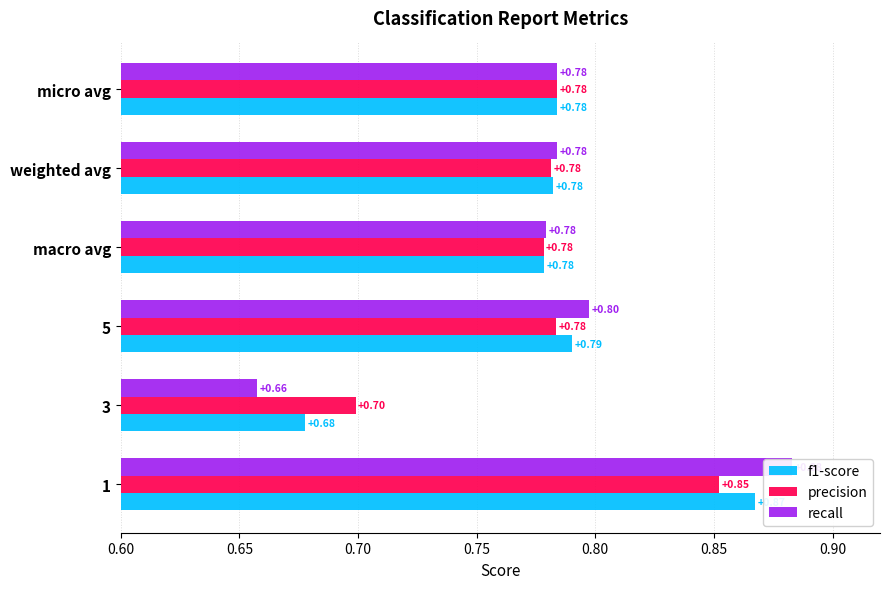

Which series has the largest total across all categories?

recall